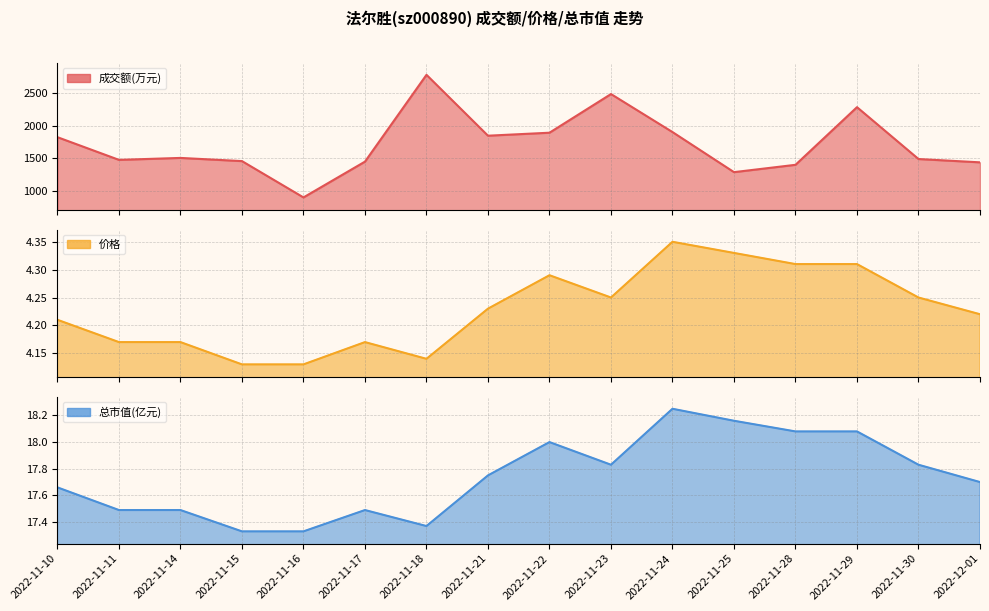

Is it true that 价格 equals 4.2 at 2022-11-23?

True